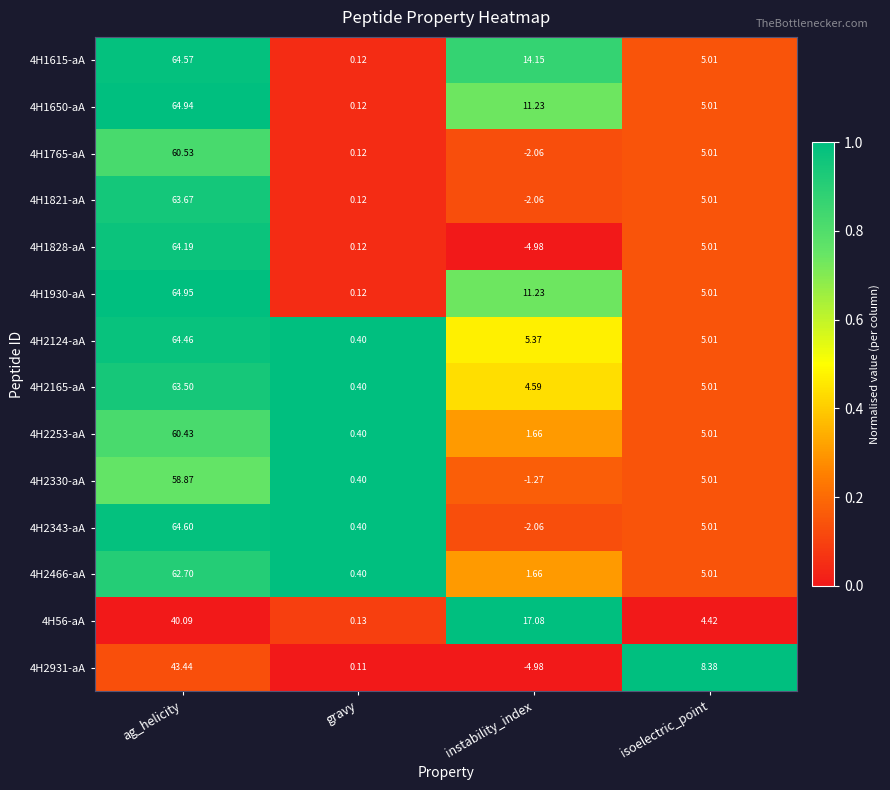

At how many categories does at least one series exceed 0?

4